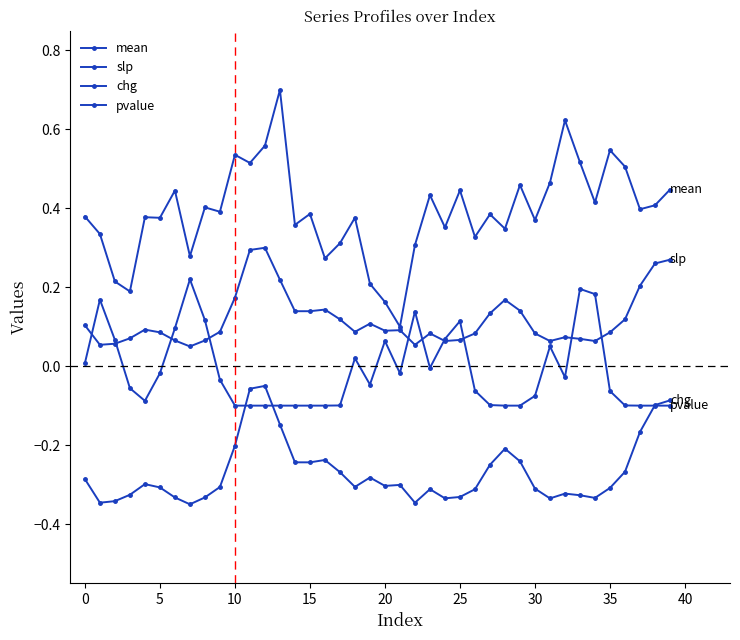

What is the value of the mean point at the 17th from the left?

0.3